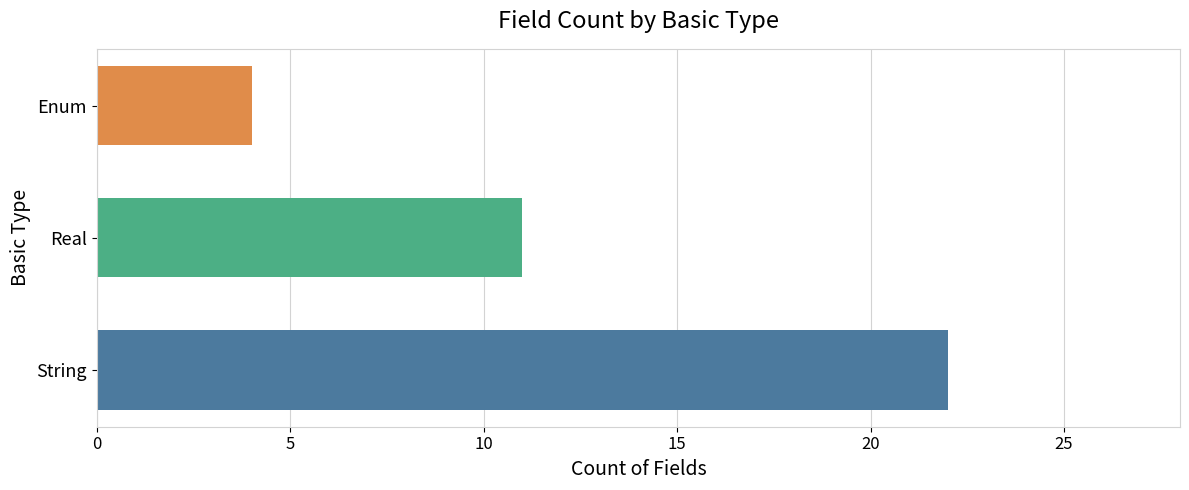

What is the spread (max minus min) of values at Real?

18